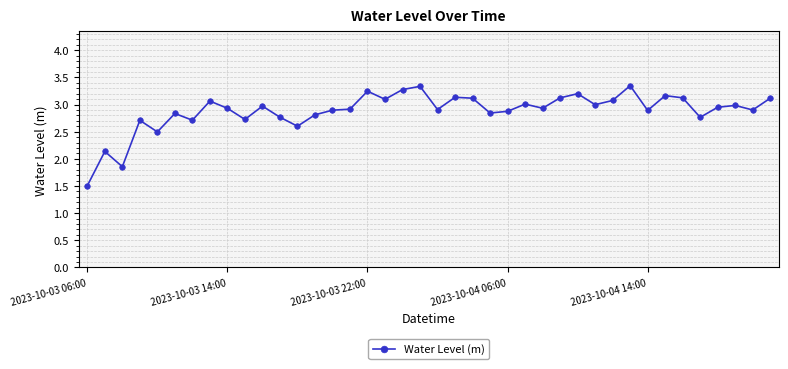

True or false: there are more than 2 points higher than both neighbors.

True